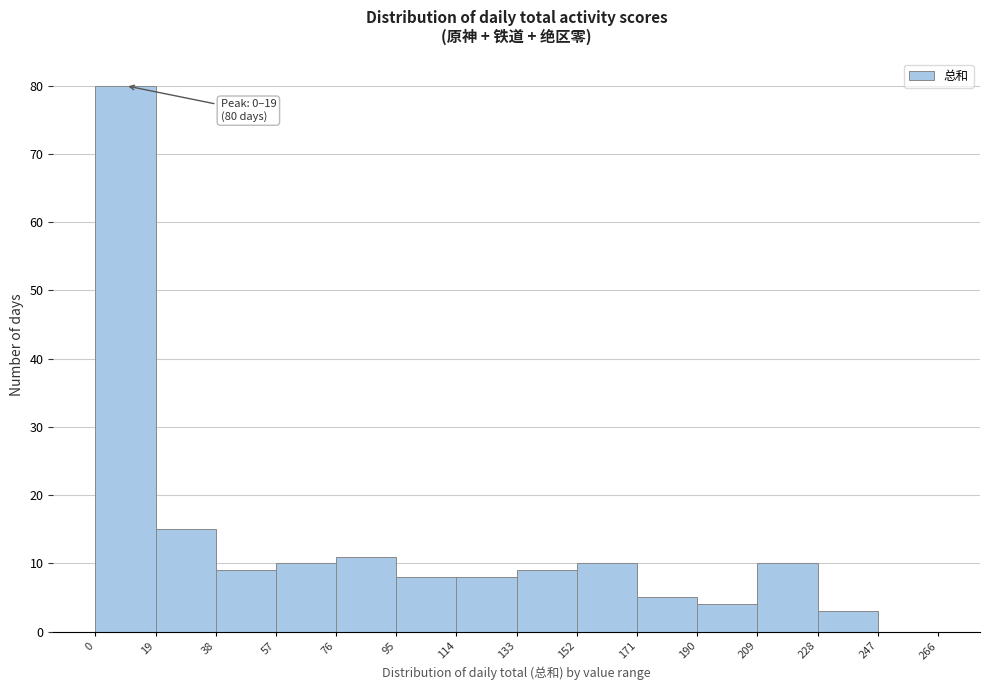

Over which range of the x-axis is the bar tallest?

0 to 19